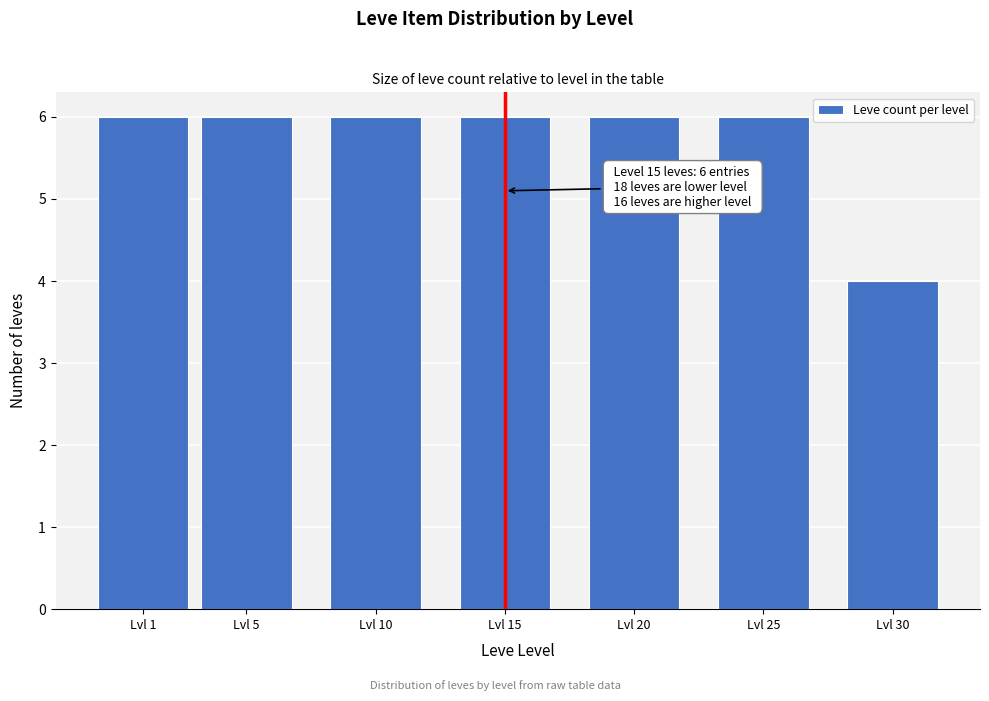

Reading right to left, list all the values displayed in this chart.

Lvl 30=4	Lvl 25=6	Lvl 20=6	Lvl 15=6	Lvl 10=6	Lvl 5=6	Lvl 1=6